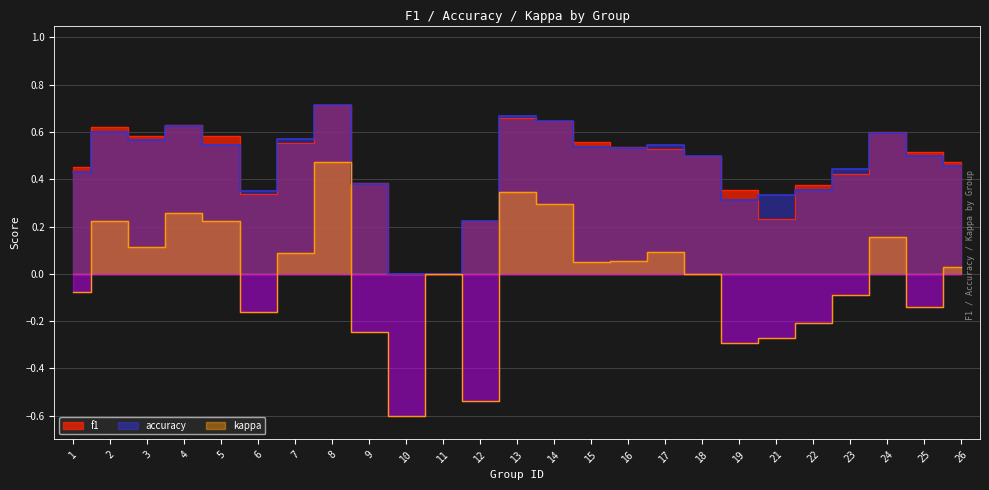

How many negative values does the kappa series have?

10